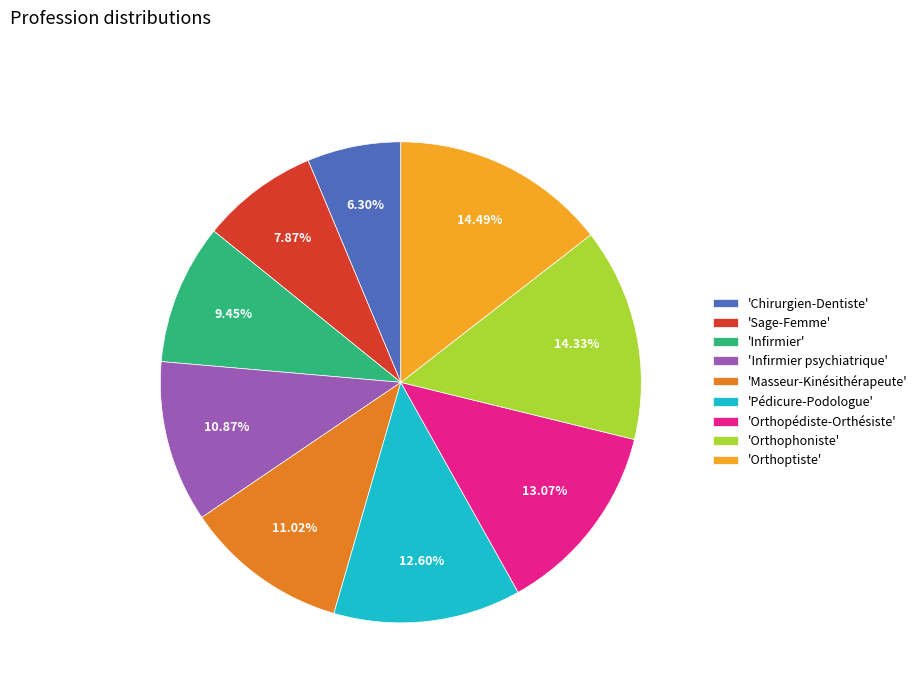

Is the sum of 'Infirmier psychiatrique' and 'Orthophoniste' greater than half?

No